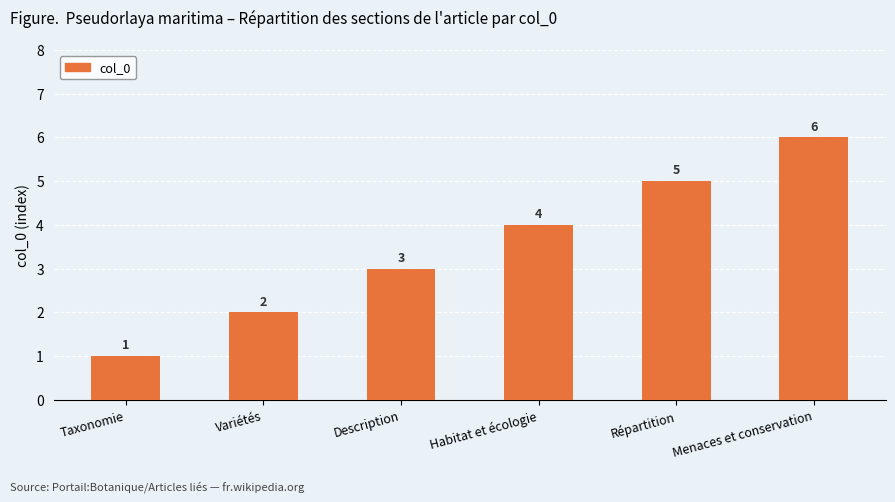

Reading left to right, list all the values displayed in this chart.

Taxonomie=1	Variétés=2	Description=3	Habitat et écologie=4	Répartition=5	Menaces et conservation=6